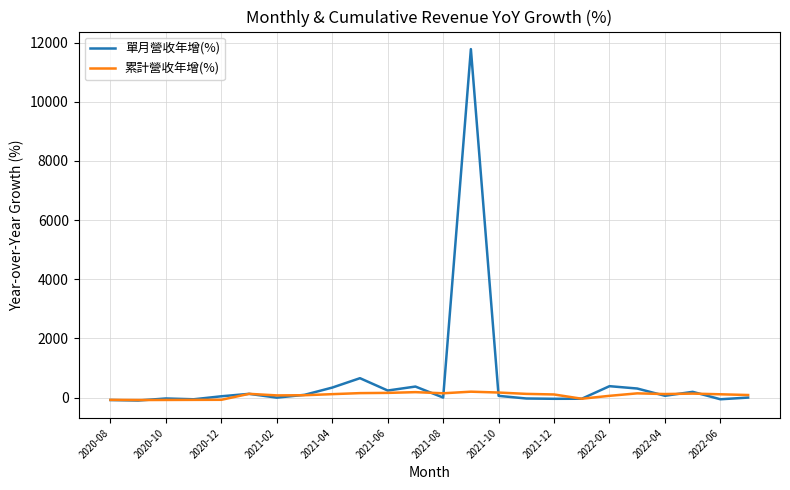

Rank the series by their maximum value, from lowest to highest.

累計營收年增(%), 單月營收年增(%)